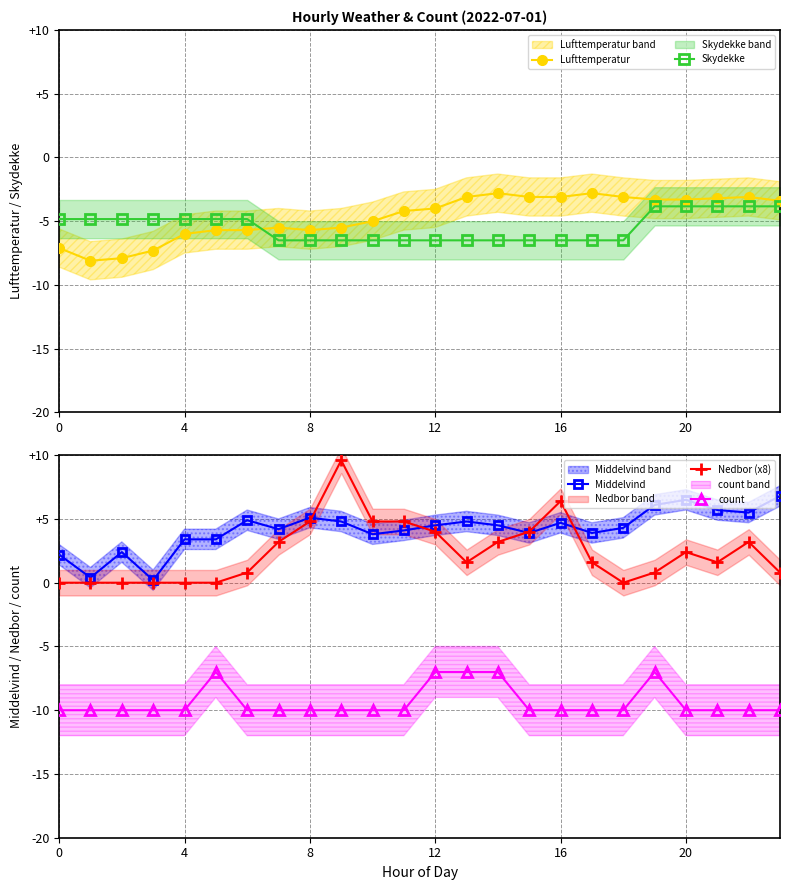

How many lines are shown in the chart?

5